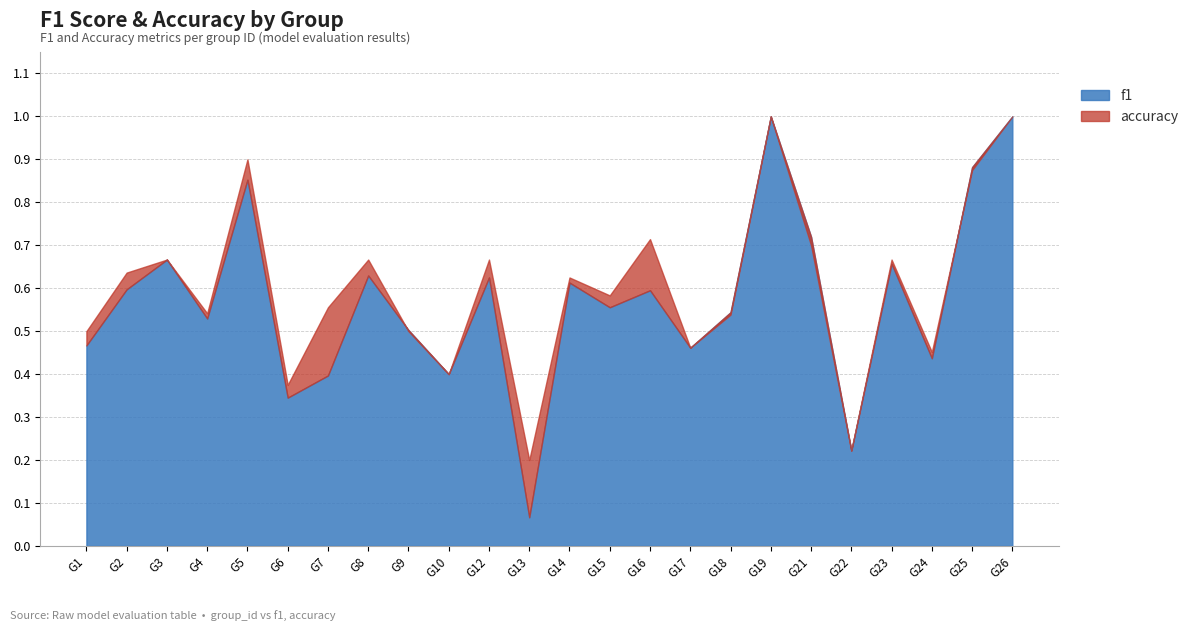

Where is accuracy nearest to the value 0?

13